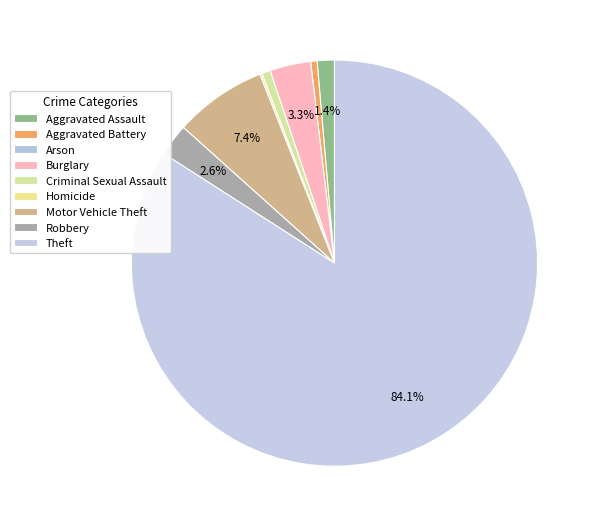

To the nearest percent, what is the average slice percentage?

11%